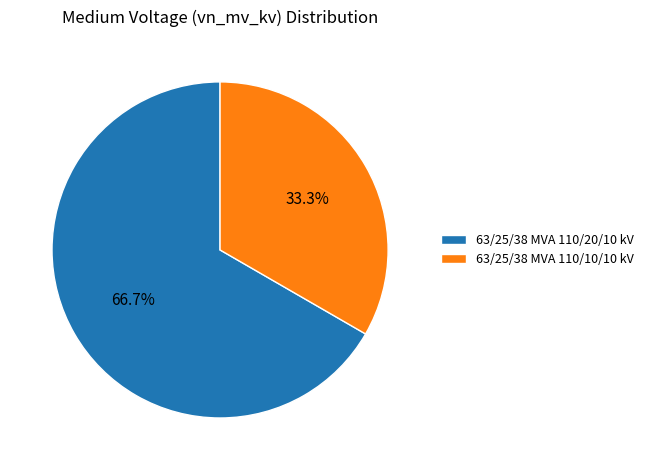

What is the largest slice in the pie chart?

63/25/38 MVA 110/20/10 kV